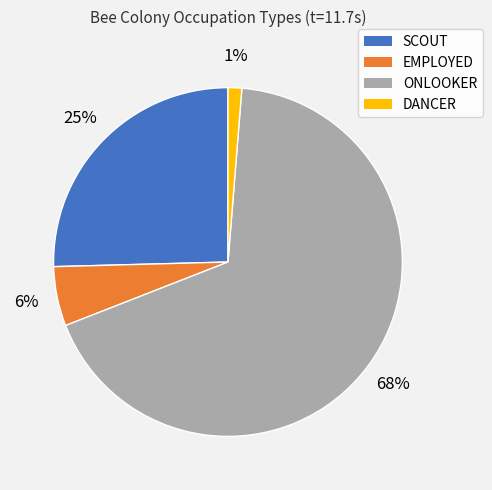

Which category has the biggest portion of the pie?

ONLOOKER